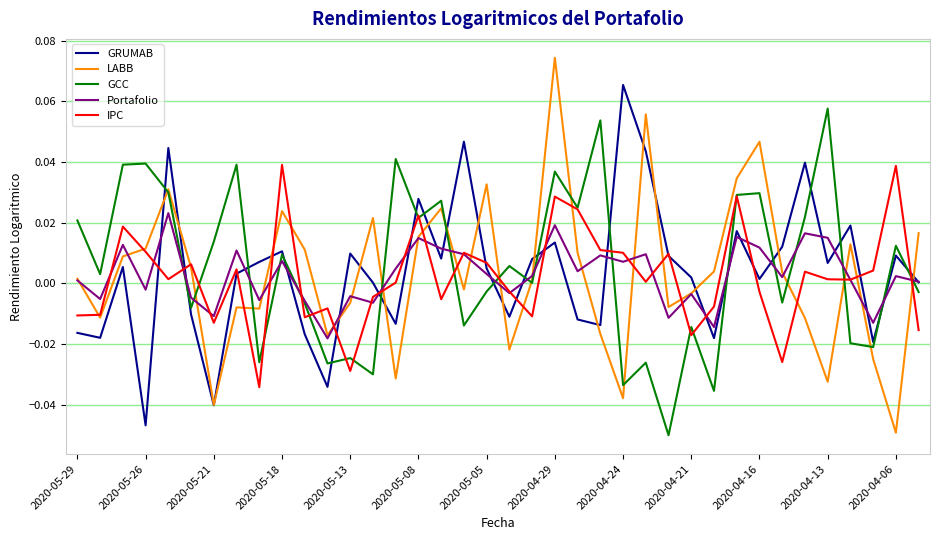

Rank the series by their maximum value, from highest to lowest.

LABB, GRUMAB, GCC, IPC, Portafolio